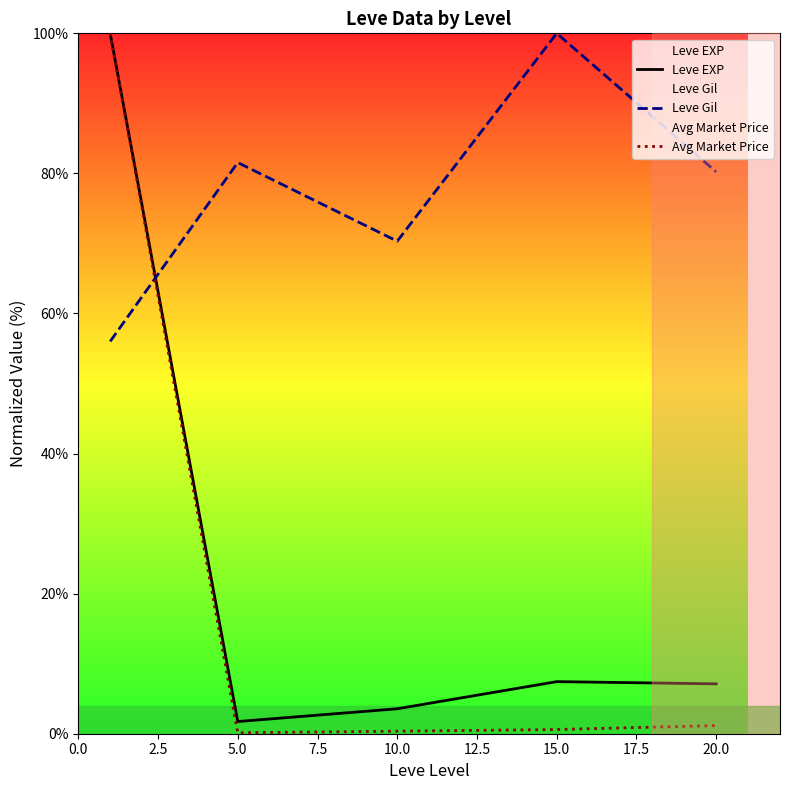

Rank the series at 10.0 from lowest to highest value.

Avg Market Price, Leve EXP, Leve Gil